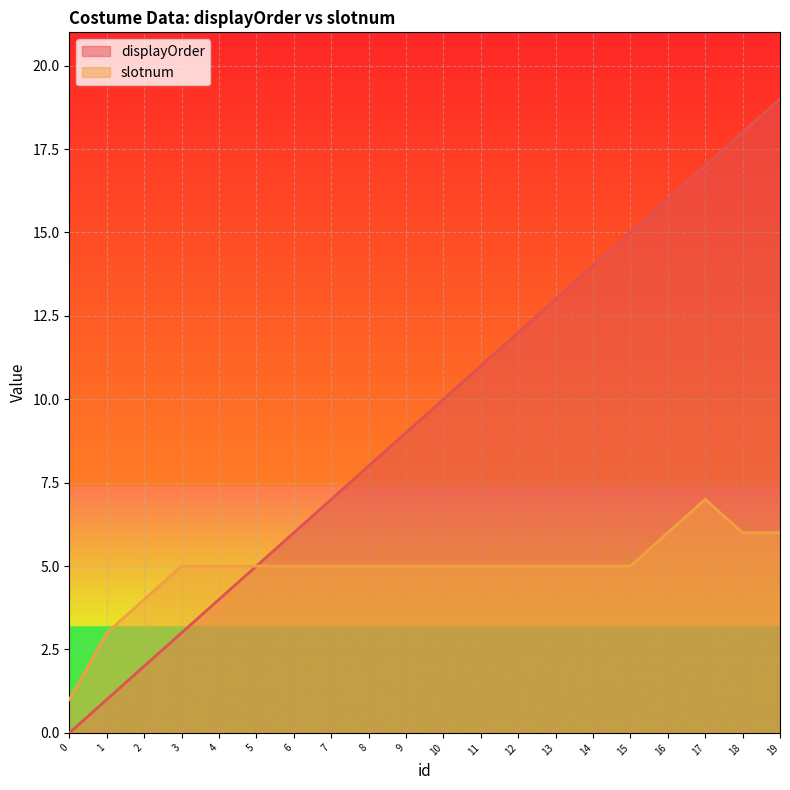

How many series are shown in this chart?

2